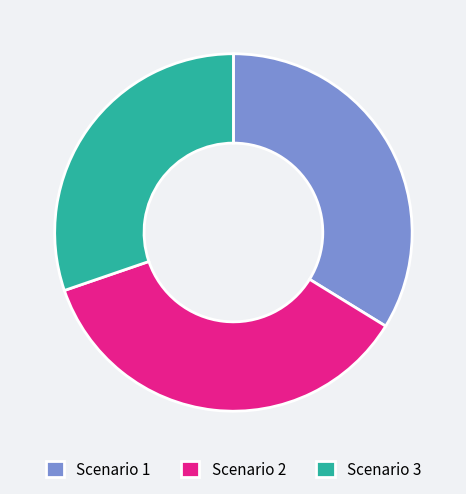

Rank the categories by value from highest to lowest.

Scenario 2, Scenario 1, Scenario 3